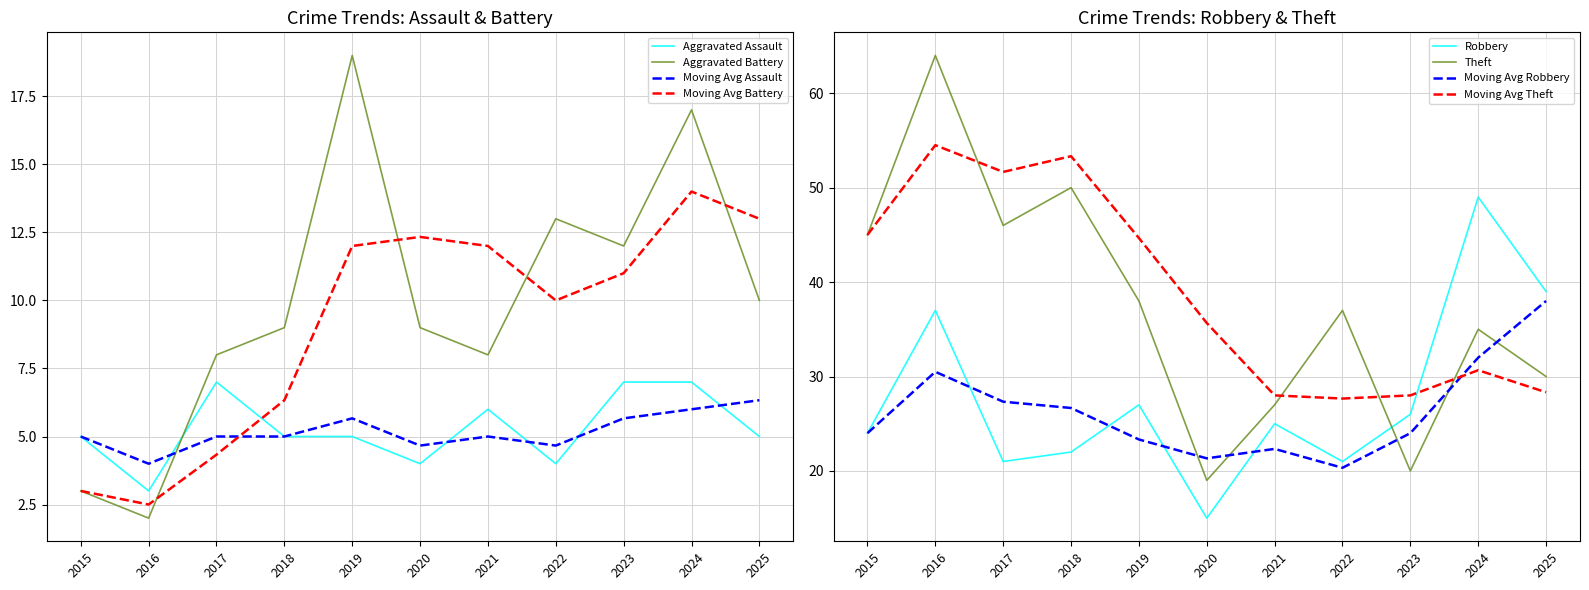

At which category does Robbery reach its first local peak?

2016